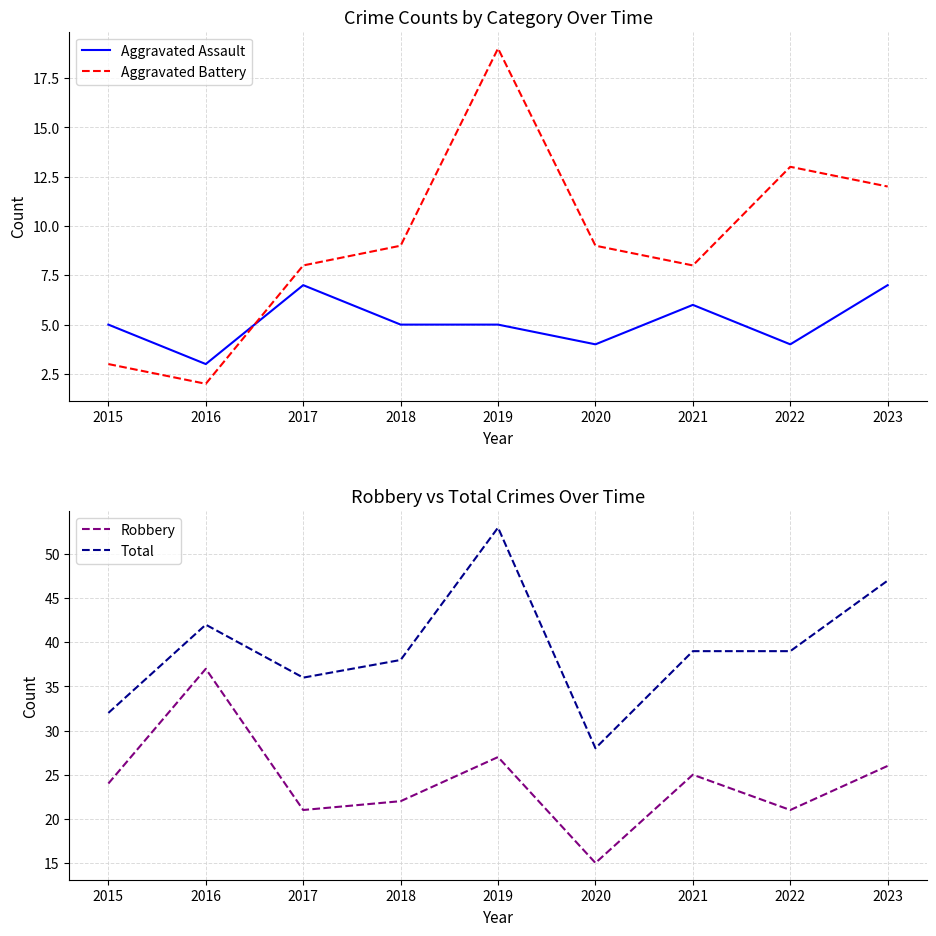

What is the difference between the second highest and minimum values in the Total series?

19